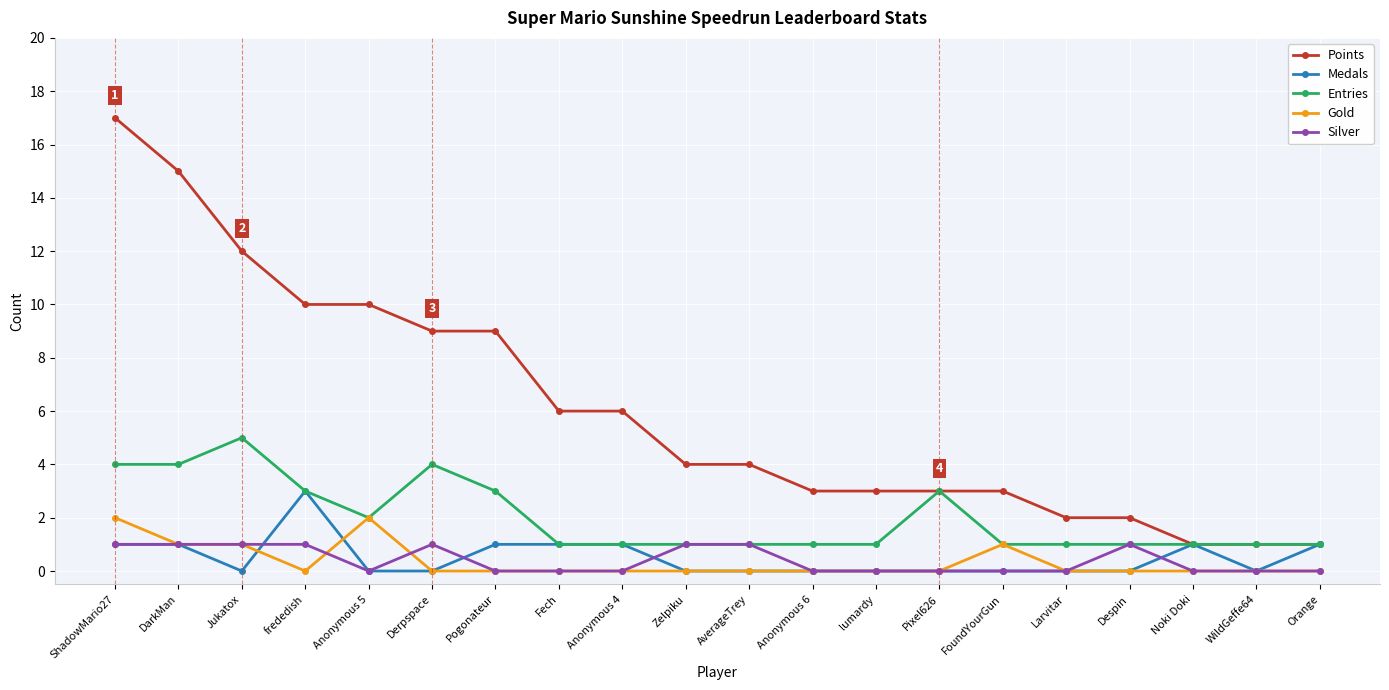

What is the maximum value for Points?

17